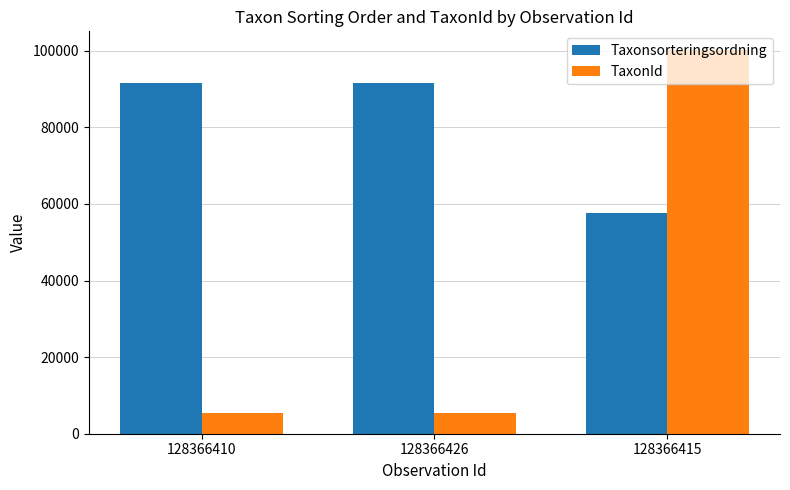

List the series in order of their peak value, lowest first.

Taxonsorteringsordning, TaxonId